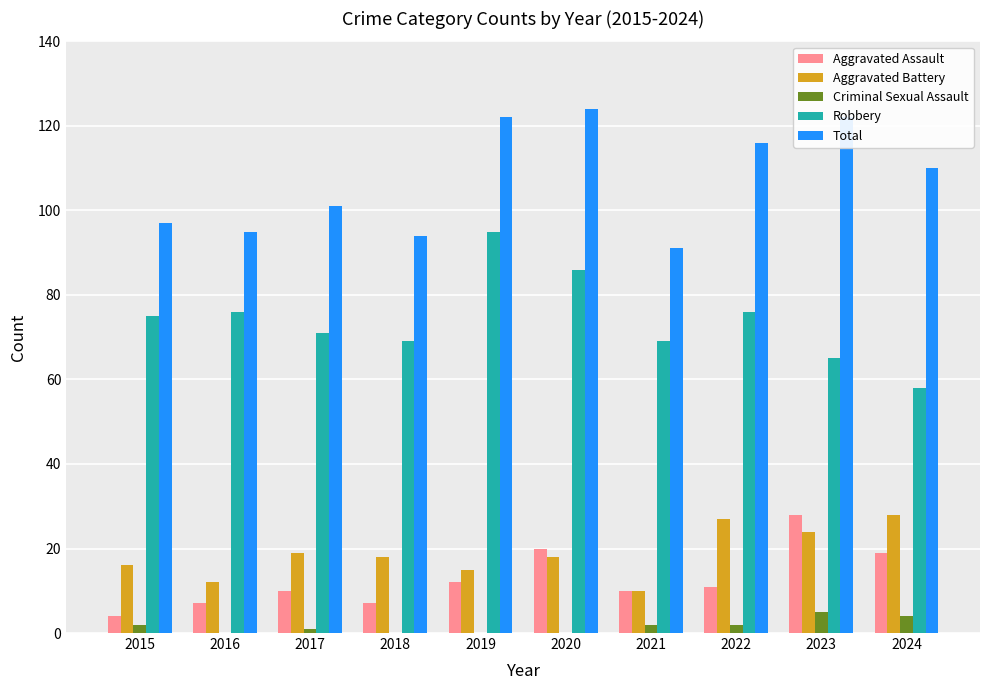

Reading left to right, list all the values displayed in this chart.

Aggravated Assault: 2015=4	2016=7	2017=10	2018=7	2019=12	2020=20	2021=10	2022=11	2023=28	2024=19
Aggravated Battery: 2015=16	2016=12	2017=19	2018=18	2019=15	2020=18	2021=10	2022=27	2023=24	2024=28
Criminal Sexual Assault: 2015=2	2016=0	2017=1	2018=0	2019=0	2020=0	2021=2	2022=2	2023=5	2024=4
Robbery: 2015=75	2016=76	2017=71	2018=69	2019=95	2020=86	2021=69	2022=76	2023=65	2024=58
Total: 2015=97	2016=95	2017=101	2018=94	2019=122	2020=124	2021=91	2022=116	2023=122	2024=110